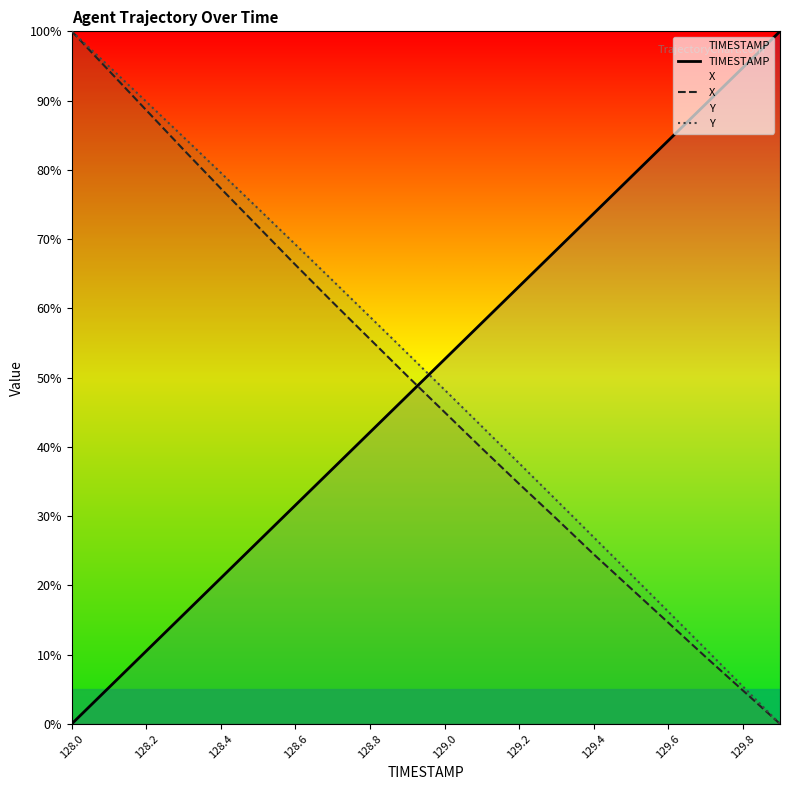

How many times do TIMESTAMP and X cross each other?

1